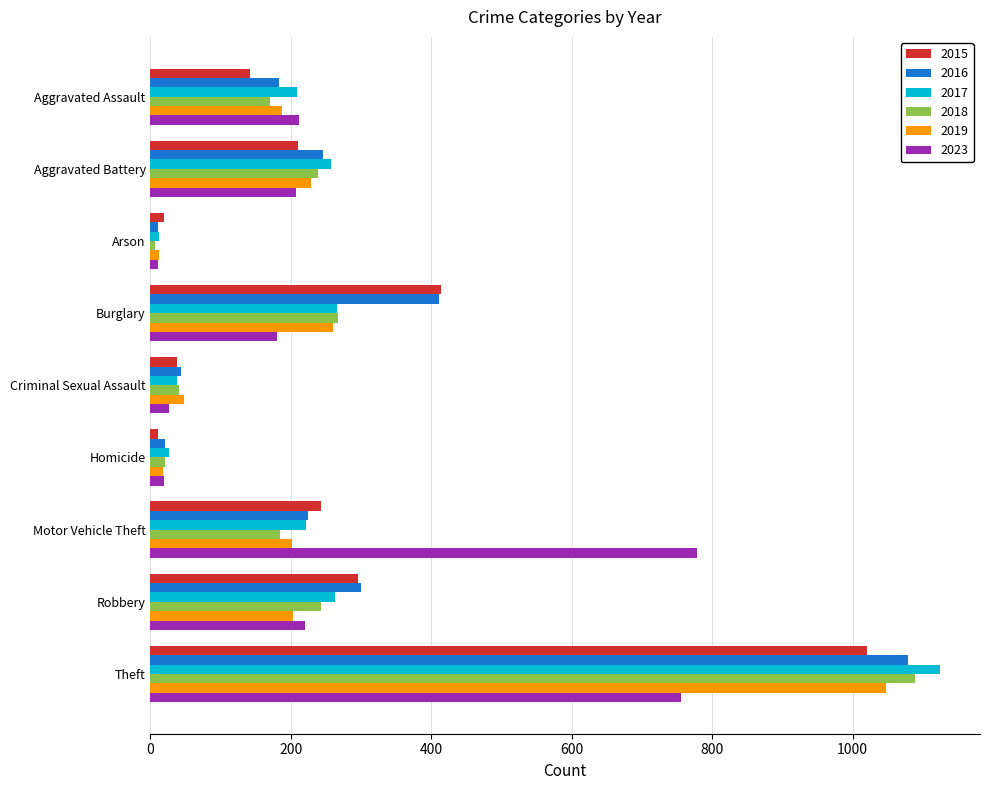

At which label is 2019 closest to 529?

Burglary